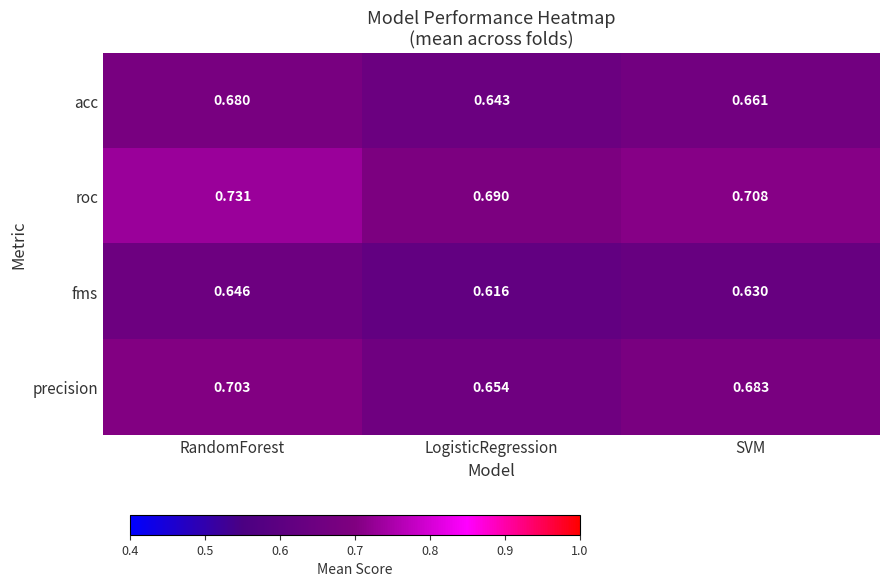

Which series has the largest total across all categories?

roc